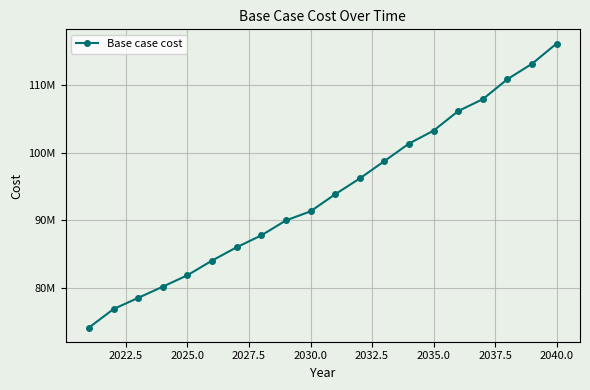

Is this an area chart (filled region under the line)?

No